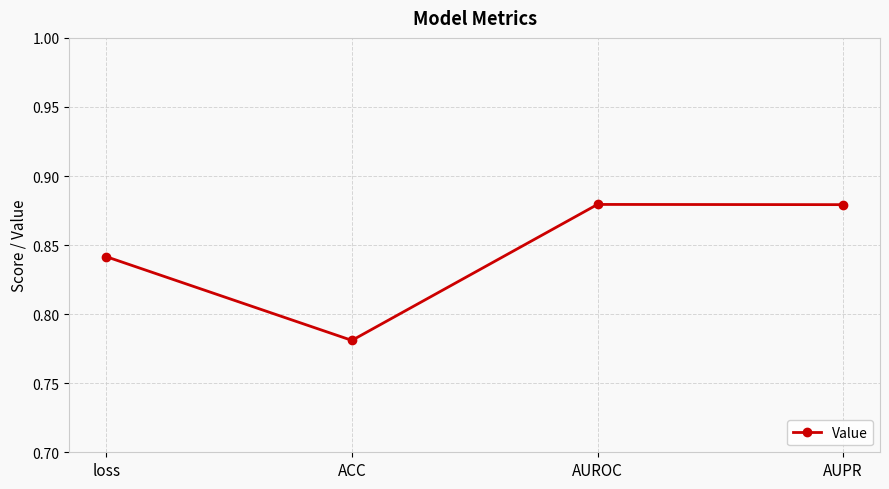

What is the label of the 4th point from the right?

loss